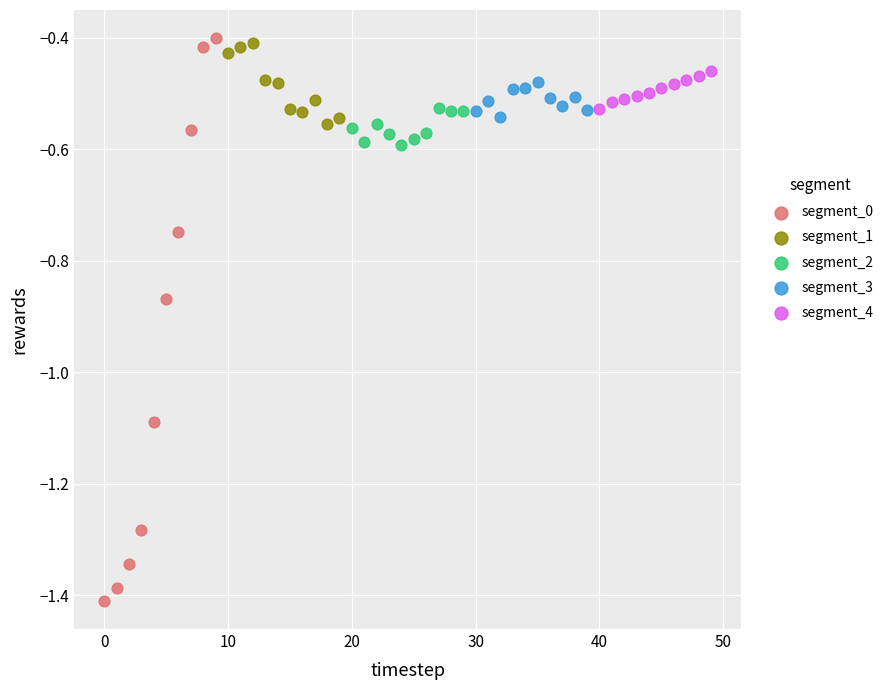

Which series contains the lowest Y value?

segment_0